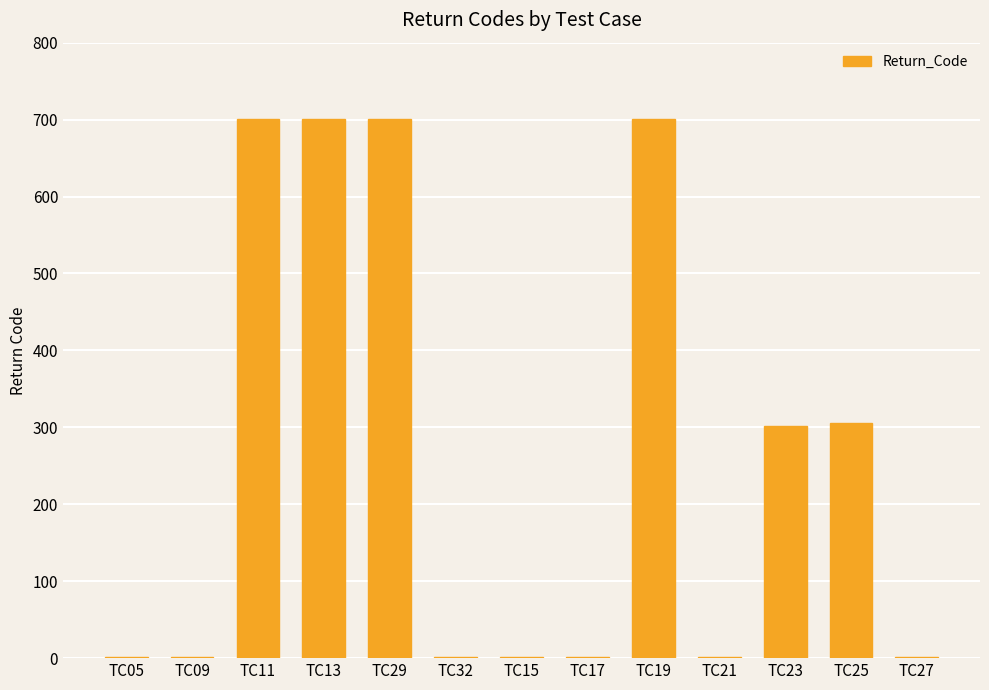

What is the ratio of the value at TC13 to the value at TC09?

701.0